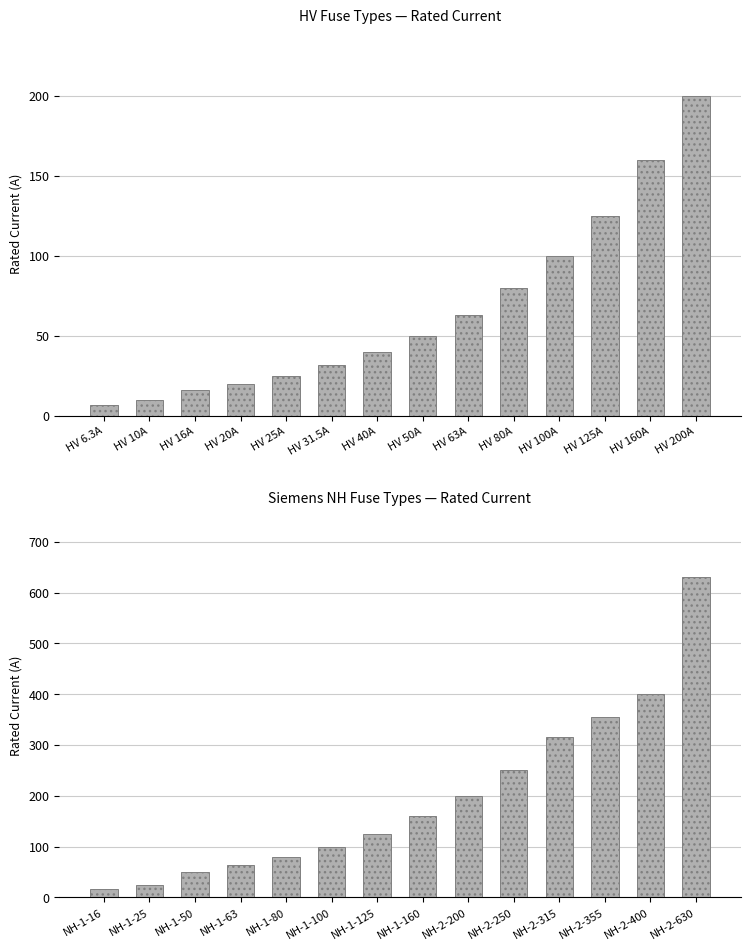

Does the chart contain stacked bars?

No